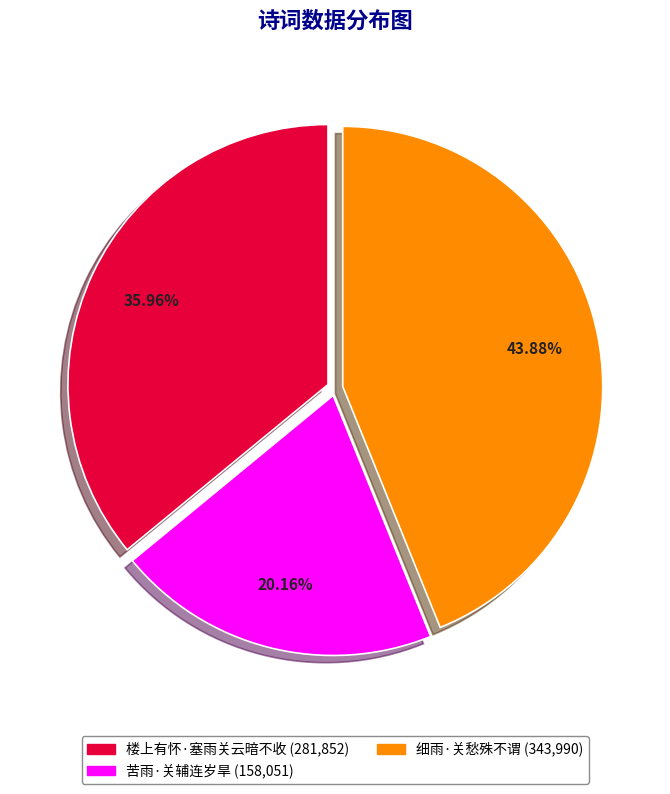

What portion of the pie excludes 细雨·关愁殊不谓?

56.1%